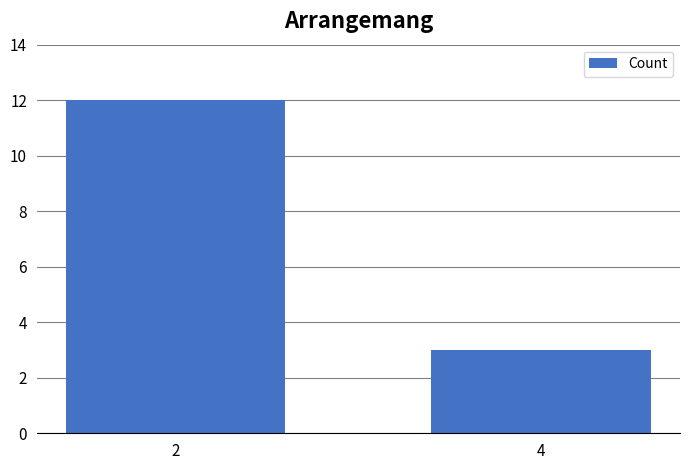

What is the change in value from 2 to 4?

-9